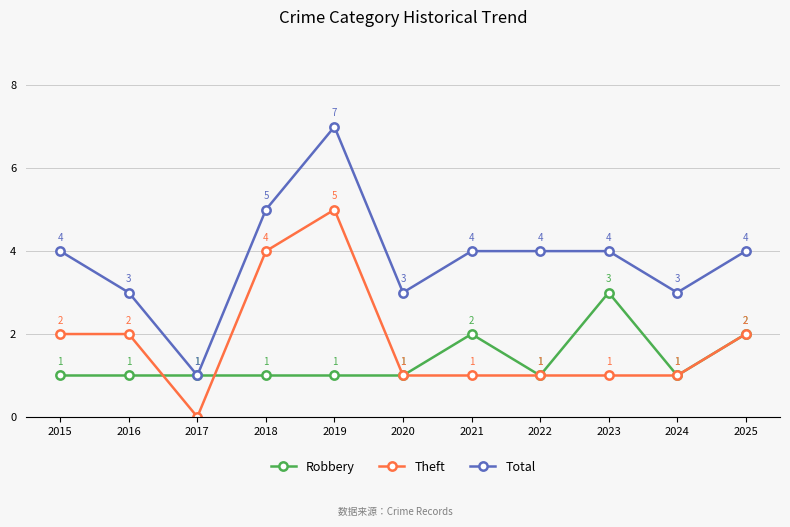

True or false: Robbery has more than 1 interior local peaks.

True